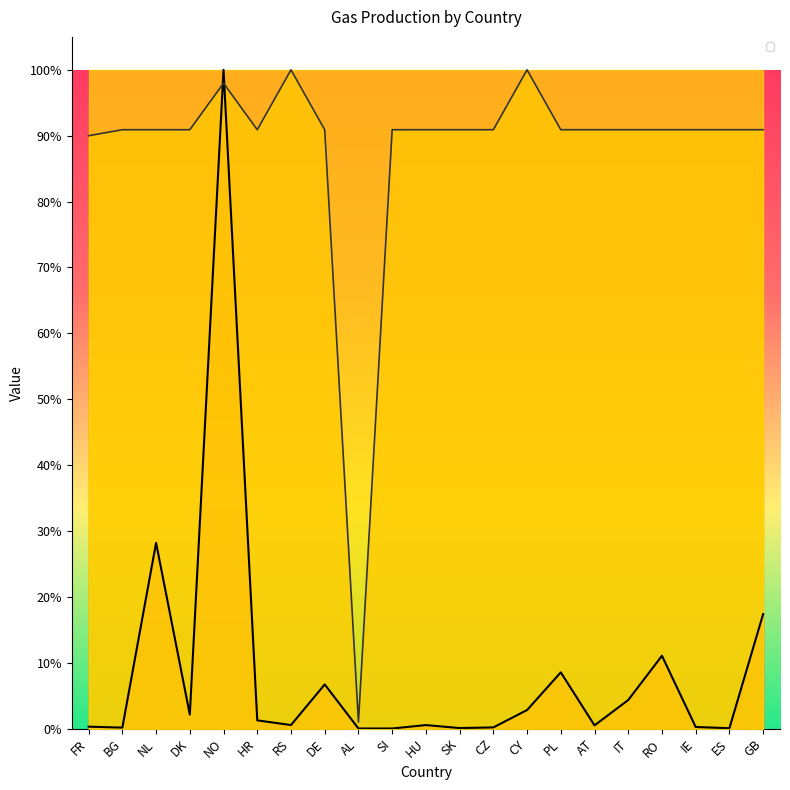

The _pmax series shows 0.0 at SK. True or false?

False